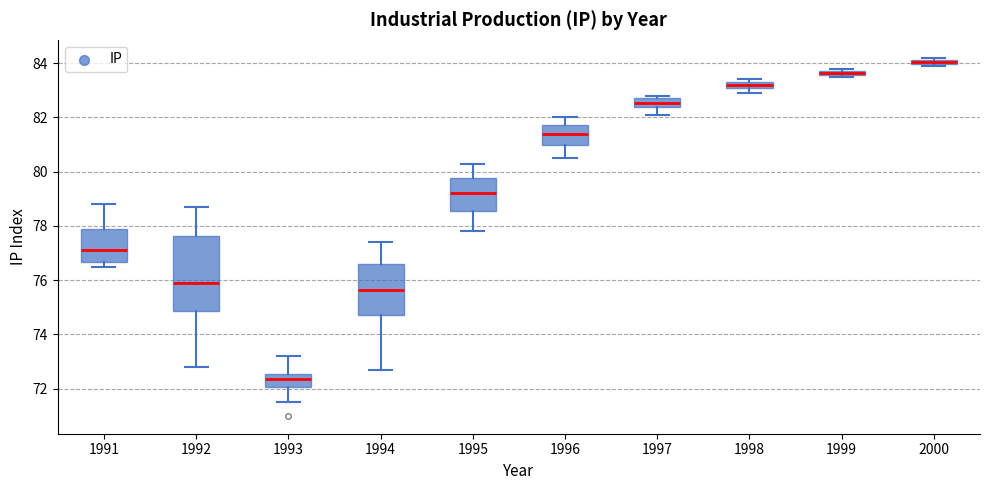

Where is the lower edge of the box at x = 1995 on the y-axis? The values are not printed on the chart, so give them approximately, as read against the axis.

78.6